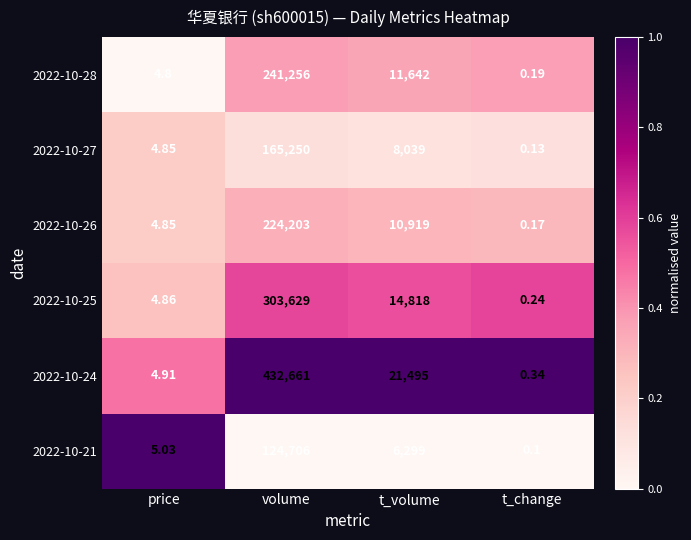

At how many categories does at least one series exceed 0?

4